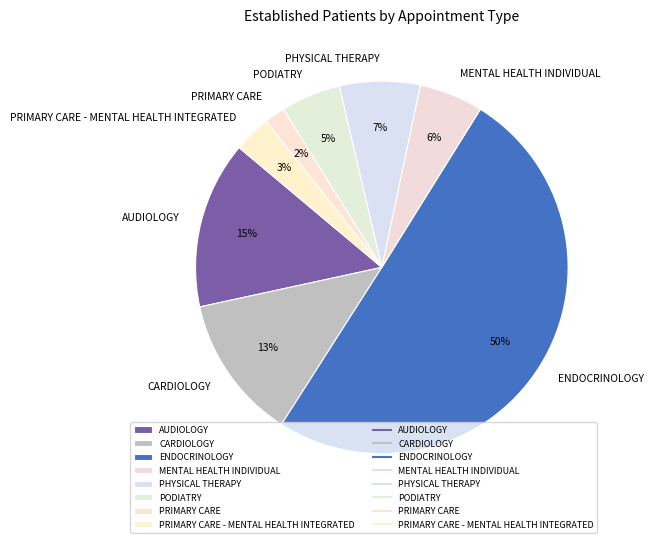

What is the majority slice?

ENDOCRINOLOGY